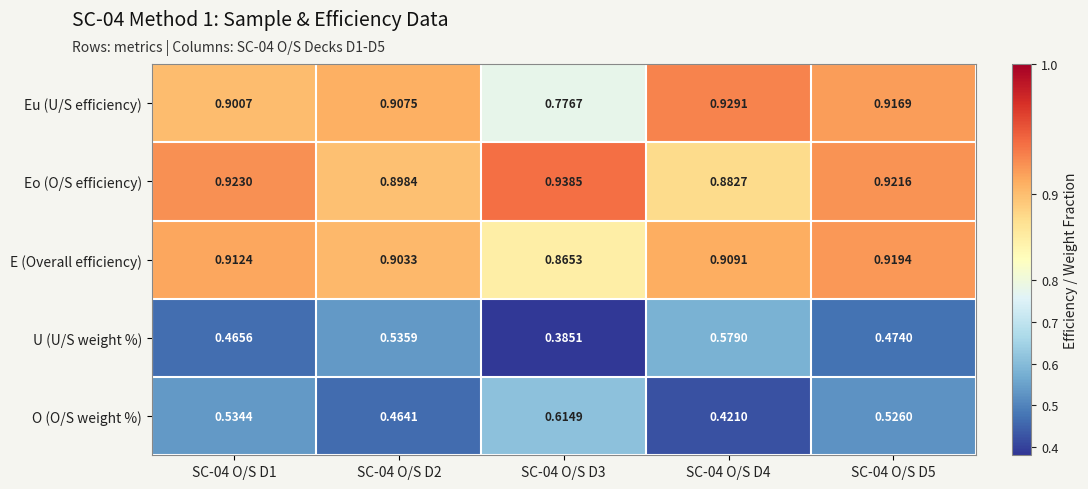

Which series has the largest total across all categories?

Eo (O/S efficiency)